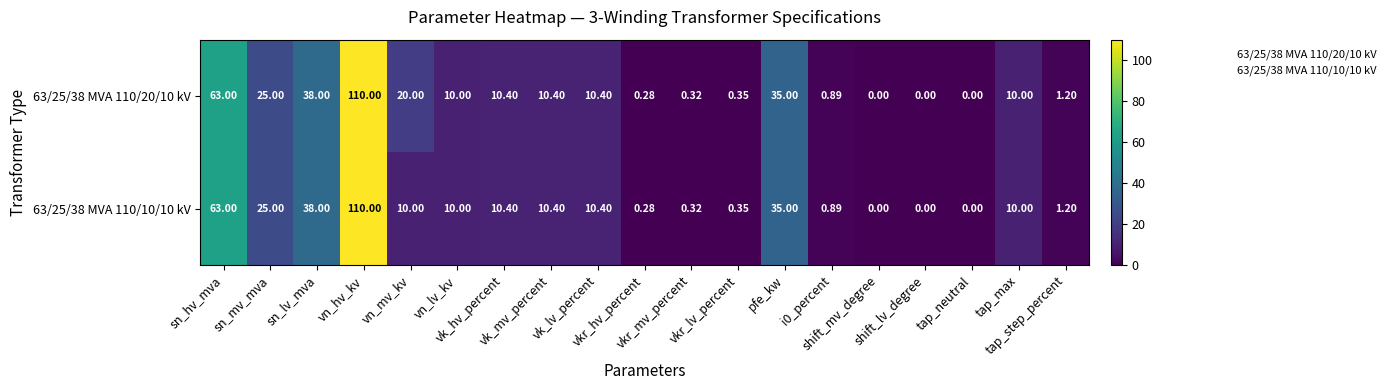

Between sn_mv_mva and tap_max, which series saw the biggest shift?

63/25/38 MVA 110/20/10 kV